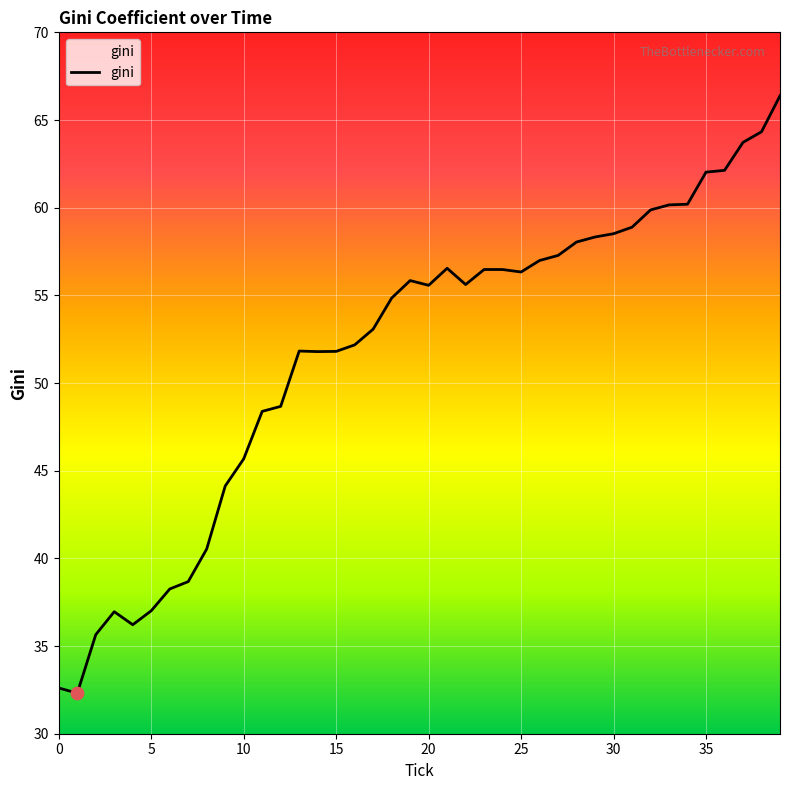

What is the difference between the maximum and minimum values?

34.1